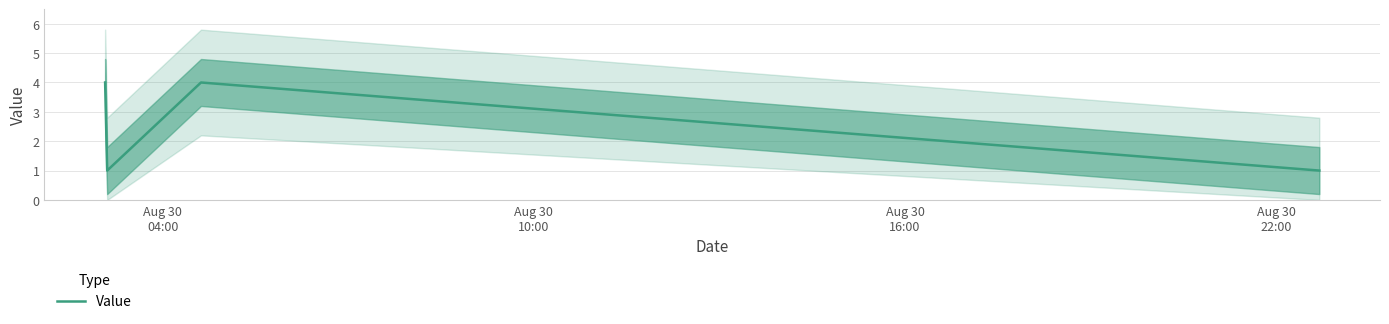

In Value, how many points are lower than both neighbors (excluding endpoints)?

1